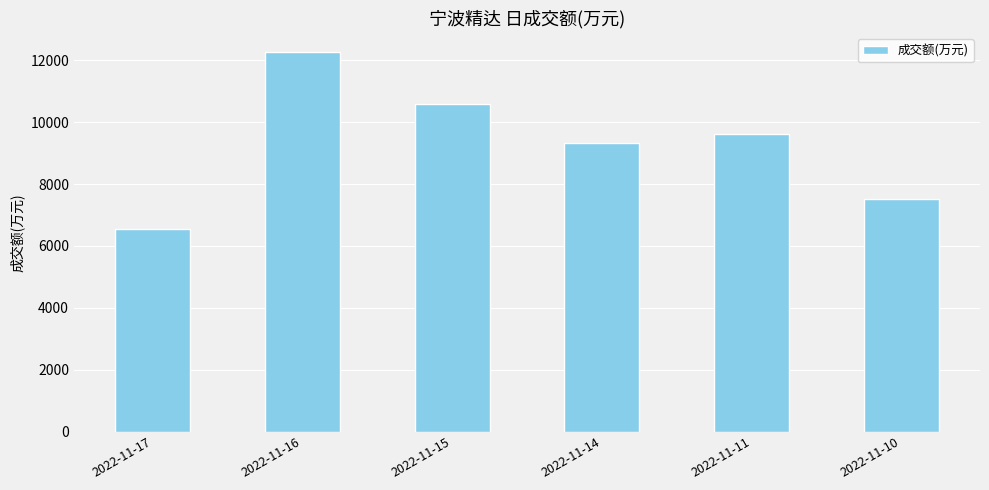

Reading left to right, extract all data points from this chart.

2022-11-17=6551	2022-11-16=12277	2022-11-15=10593	2022-11-14=9324	2022-11-11=9628	2022-11-10=7508